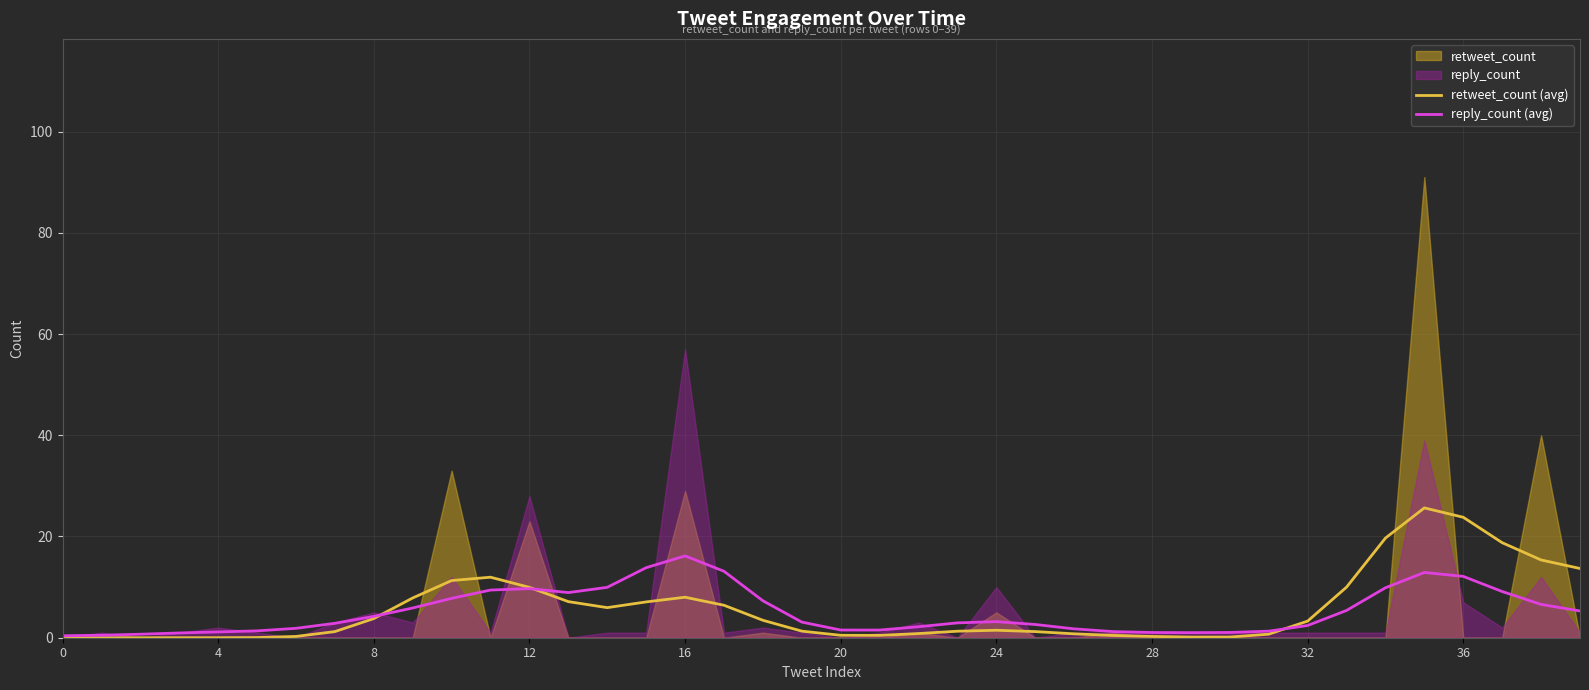

How many interior local peaks does the reply_count (avg) series have?

4